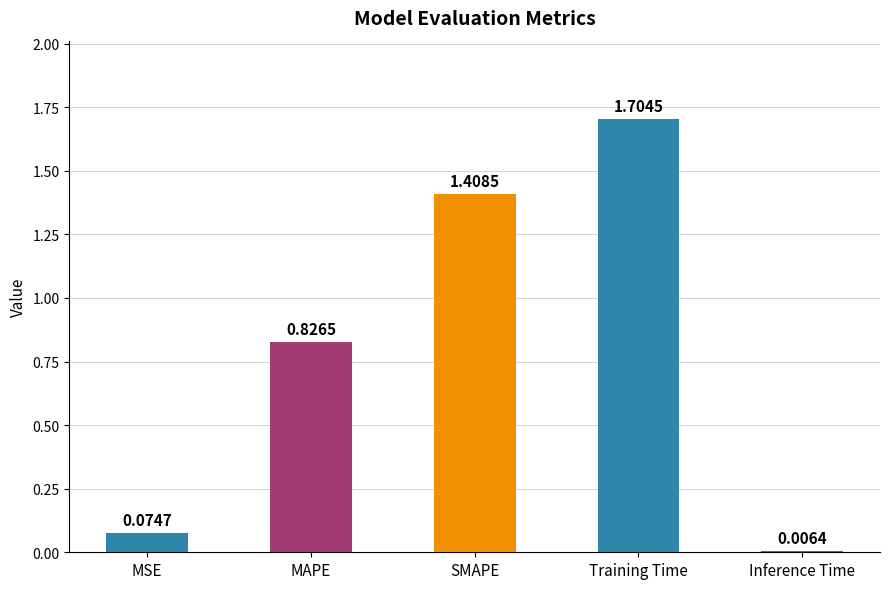

What is the change in value from MSE to MAPE?

+0.8